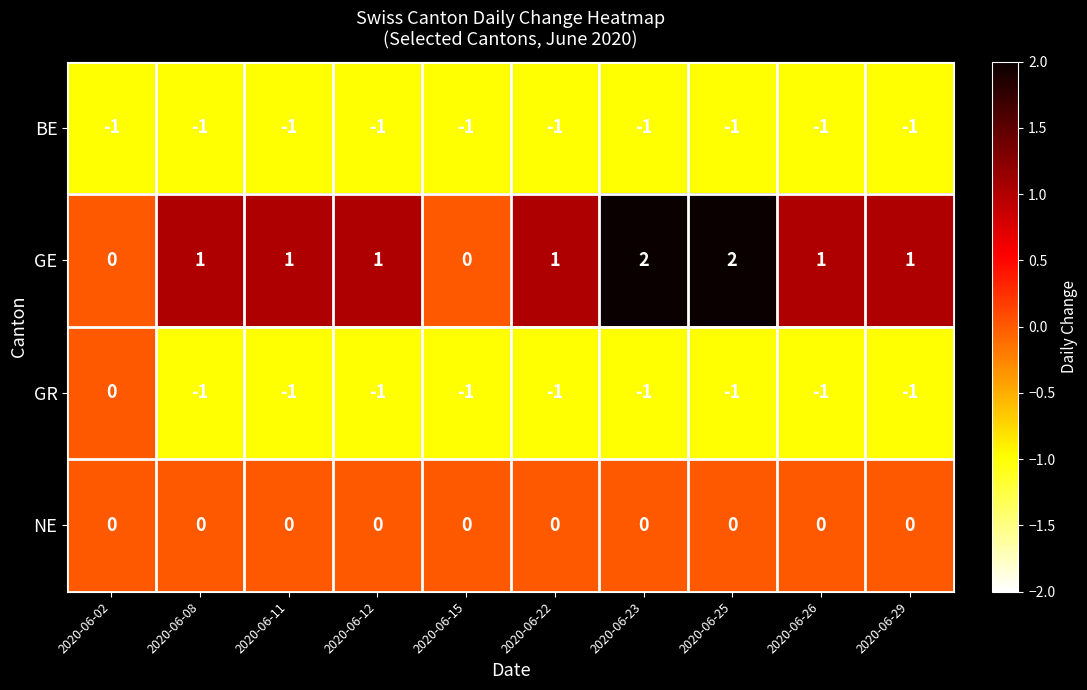

What is the sum of all GE values?

10